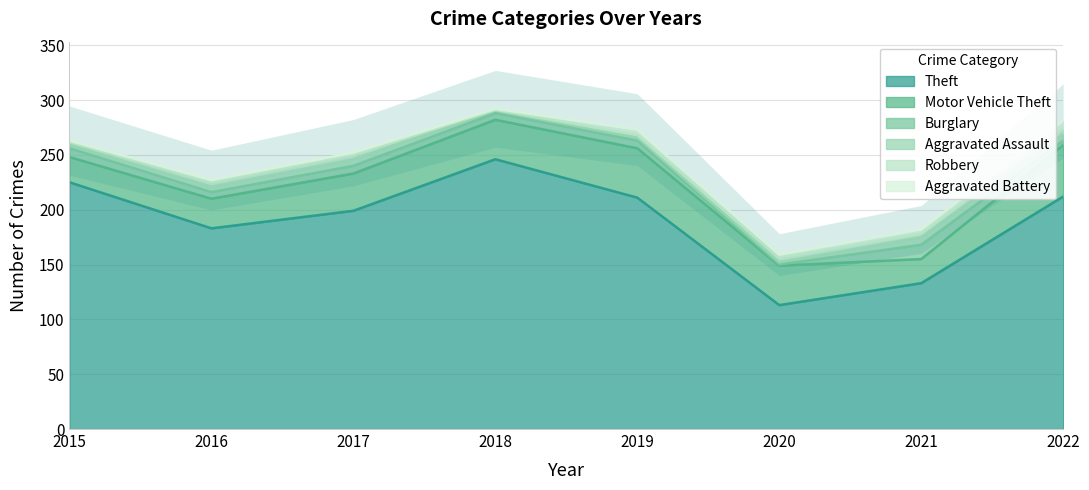

What is the lowest value of the Theft series?

113